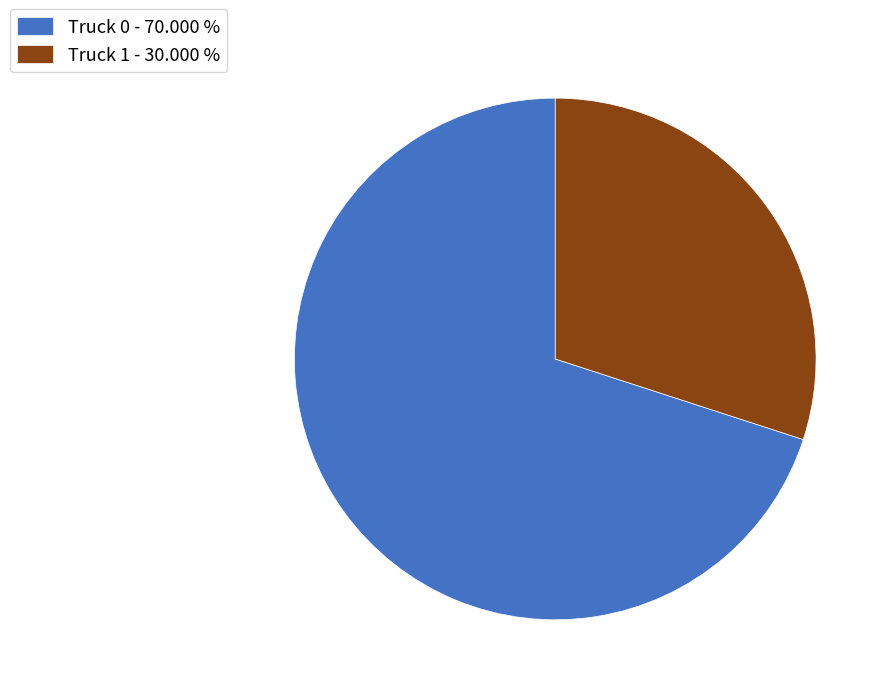

What is the majority slice?

Truck 0